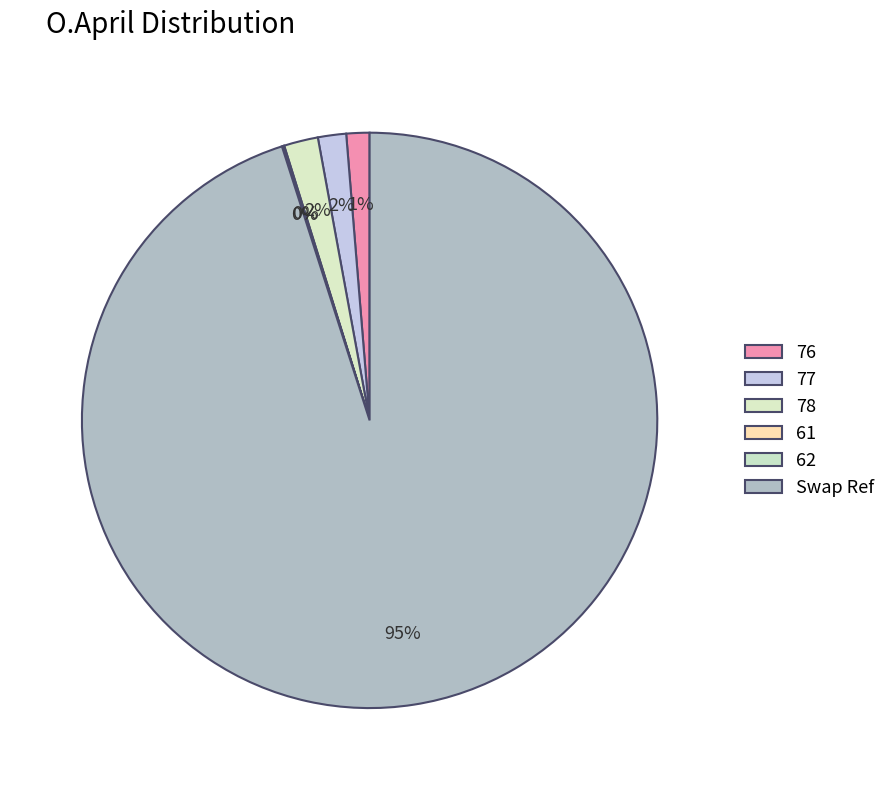

To the nearest percent, what percentage of the pie is 76?

1%